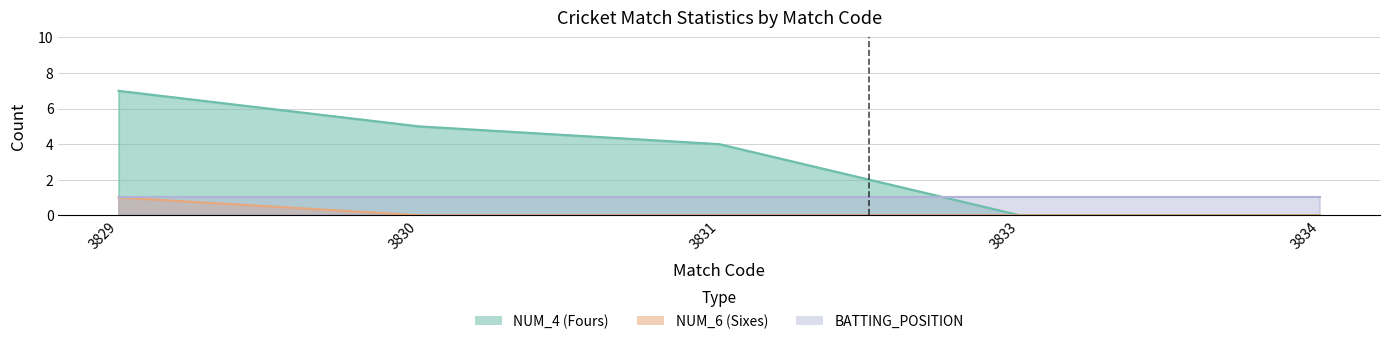

How many data points does each series have?

5